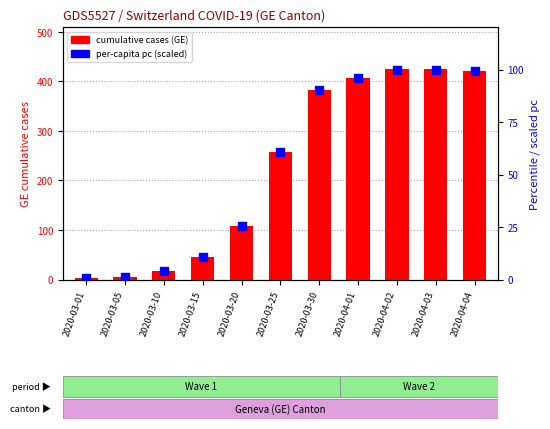

Which series has the largest total across all categories?

GE case count